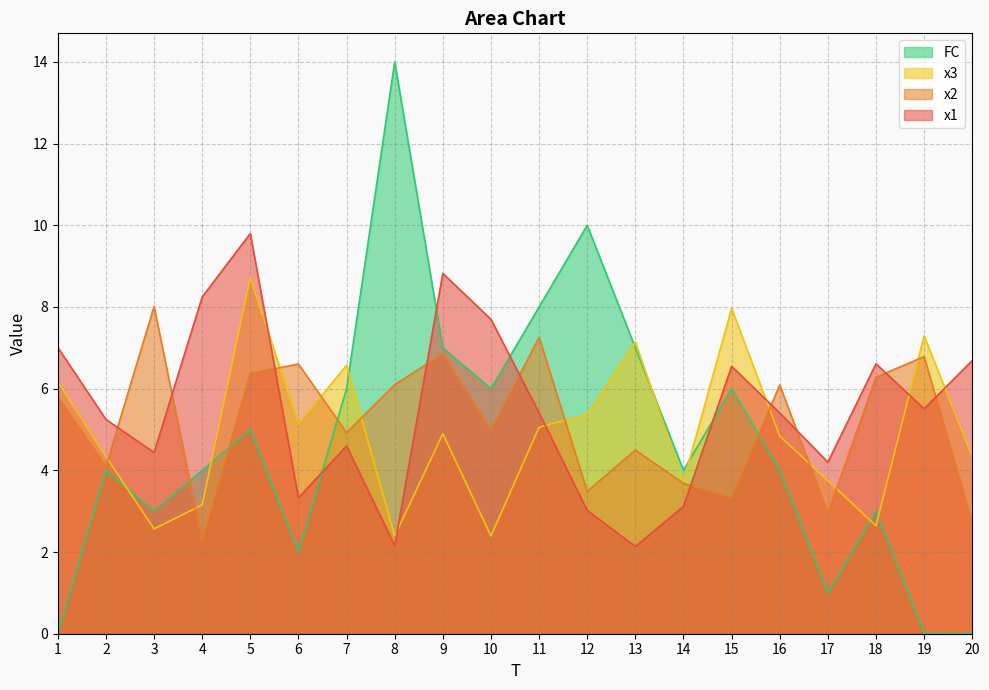

What are all the series names shown in the legend?

FC, x3, x2, x1